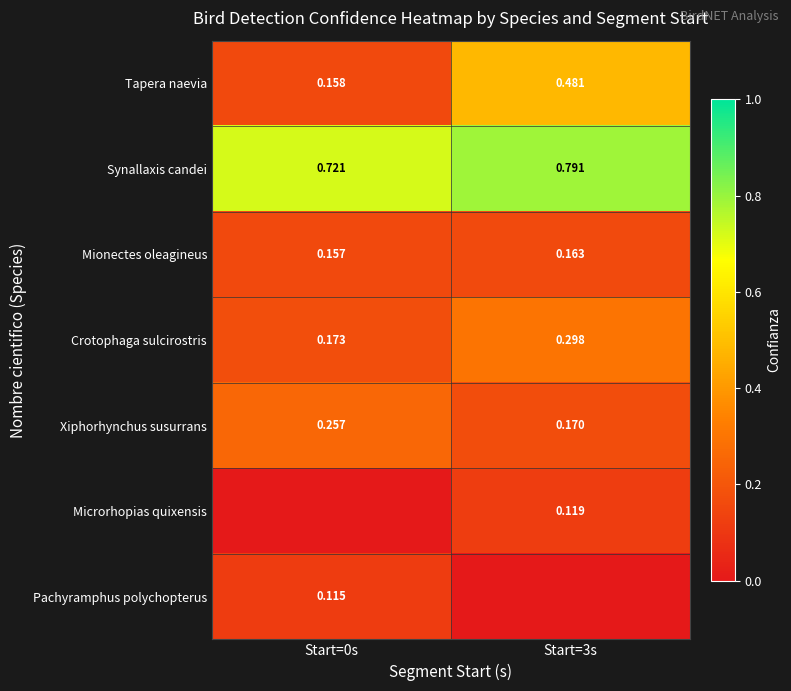

At how many categories does at least one series exceed 0?

2